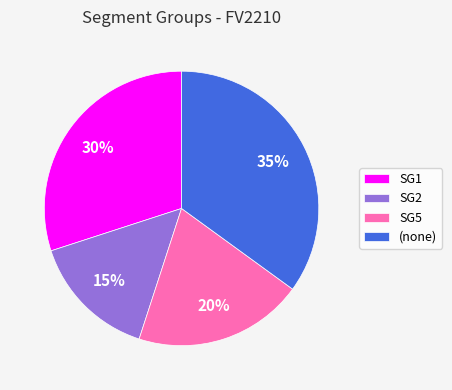

To the nearest percent, what is the average slice percentage?

25%